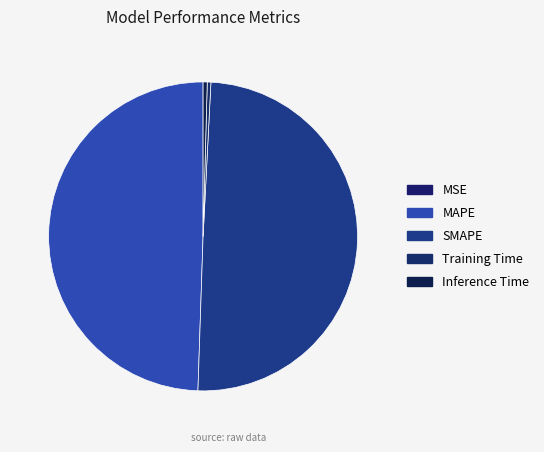

Is it true that MSE is 0% of the pie?

True